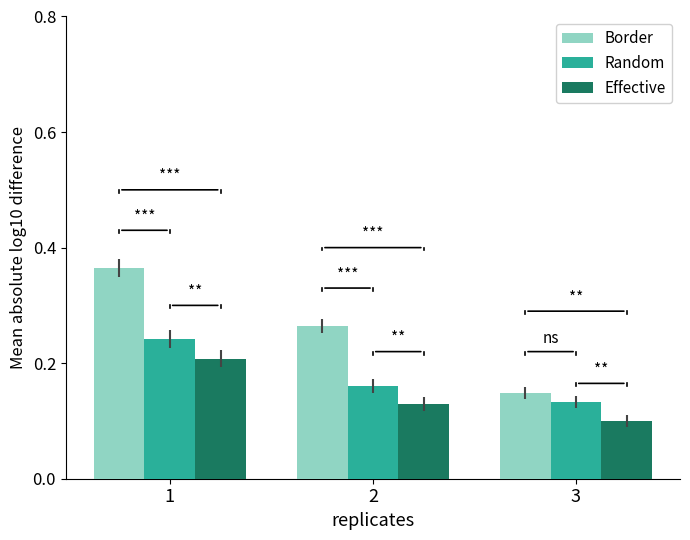

The Random series shows 0.2 at 1. True or false?

True